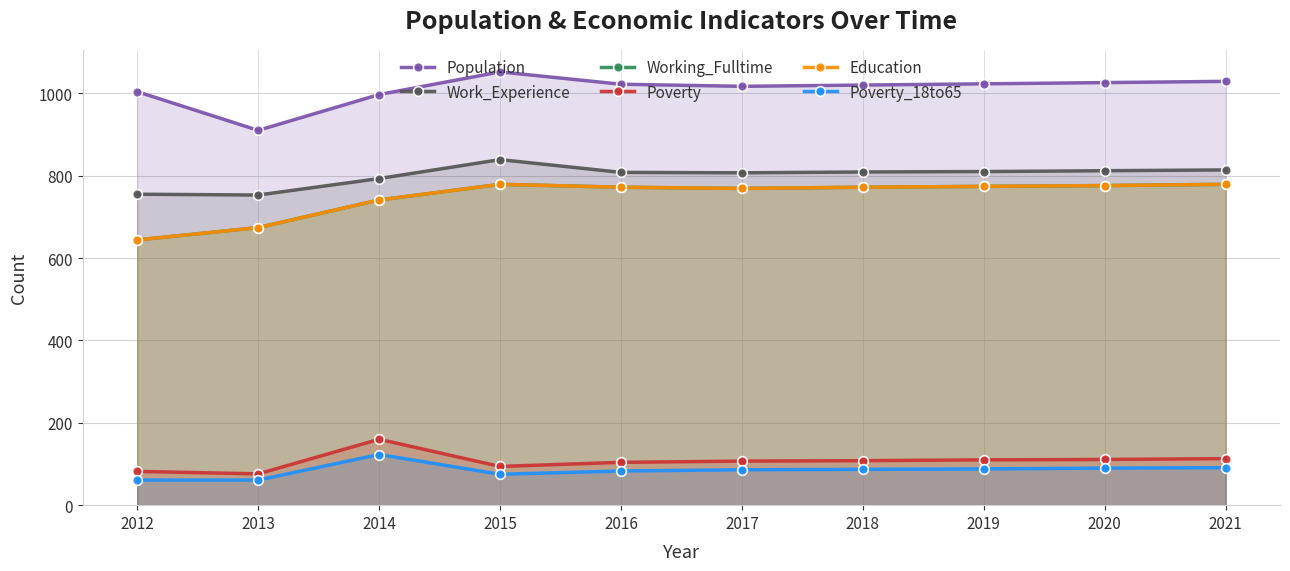

What is the sum of the Poverty_18to65 values at 2015 and 2016?

158